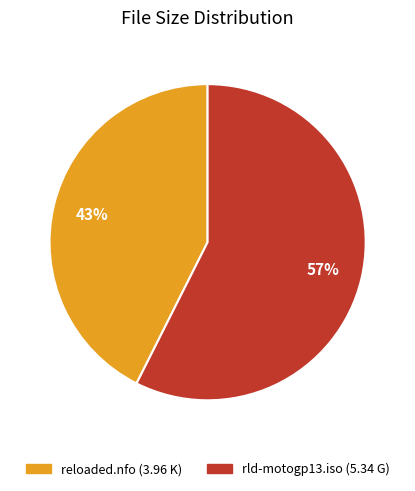

How many slices are in this pie chart?

2